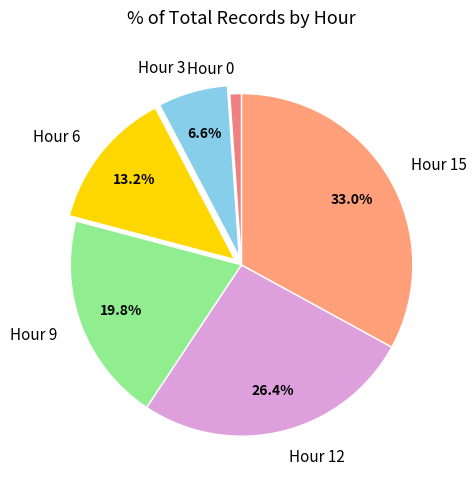

To the nearest percent, what is the combined percentage of Hour 9 and Hour 6?

33%